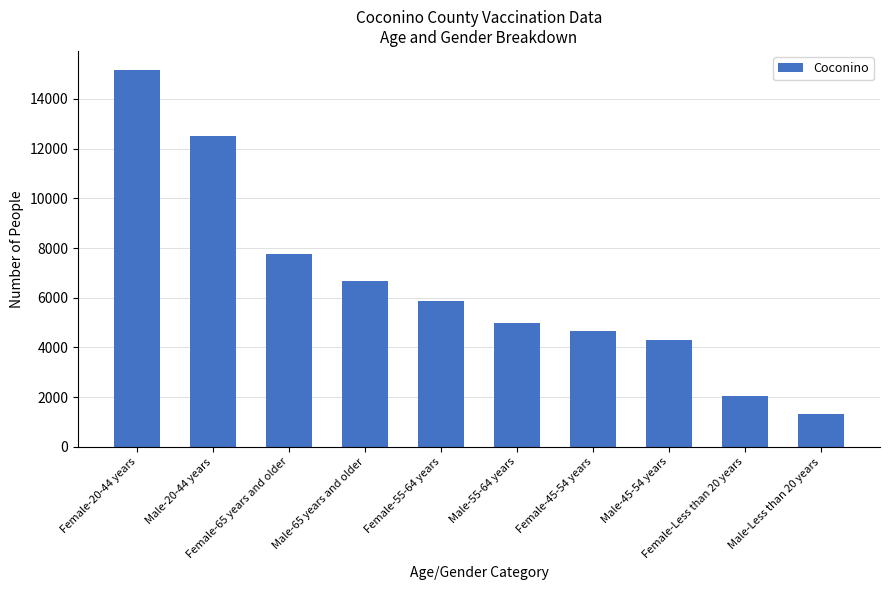

Rank the categories by value from lowest to highest.

Male-Less than 20 years, Female-Less than 20 years, Male-45-54 years, Female-45-54 years, Male-55-64 years, Female-55-64 years, Male-65 years and older, Female-65 years and older, Male-20-44 years, Female-20-44 years